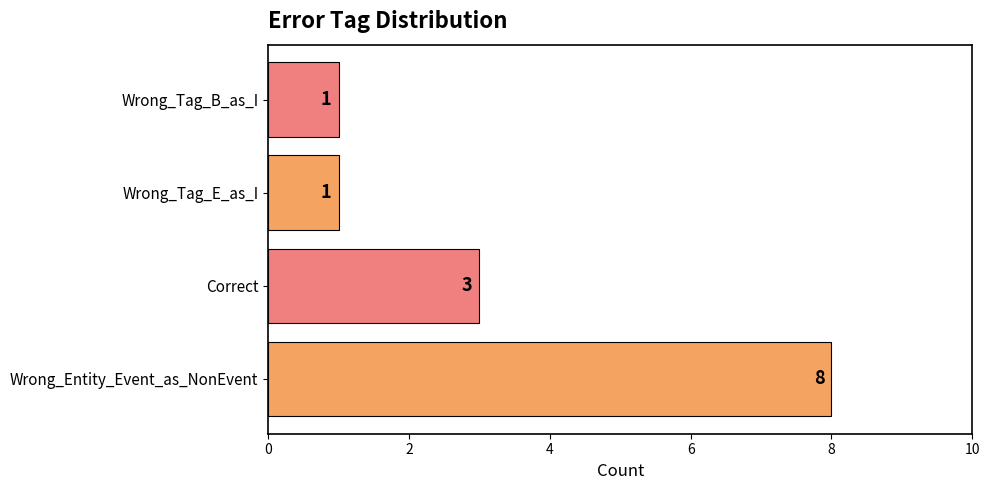

Read the value at Correct.

3